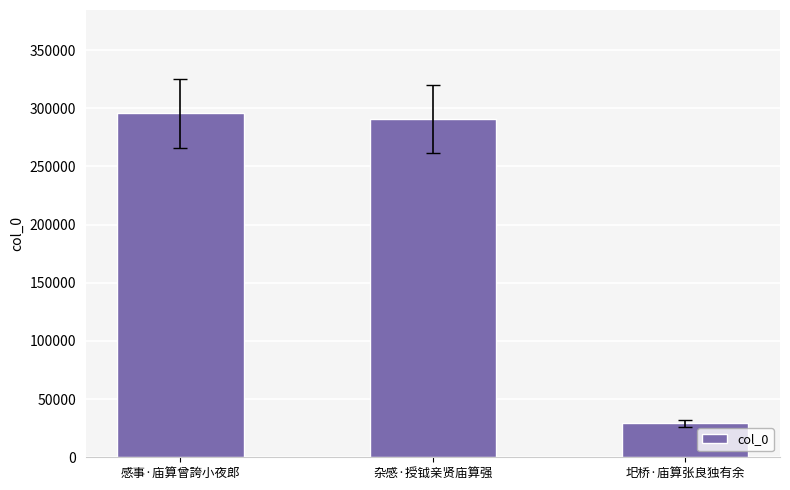

Read the value at 圯桥·庙算张良独有余, to the nearest 10.

29360